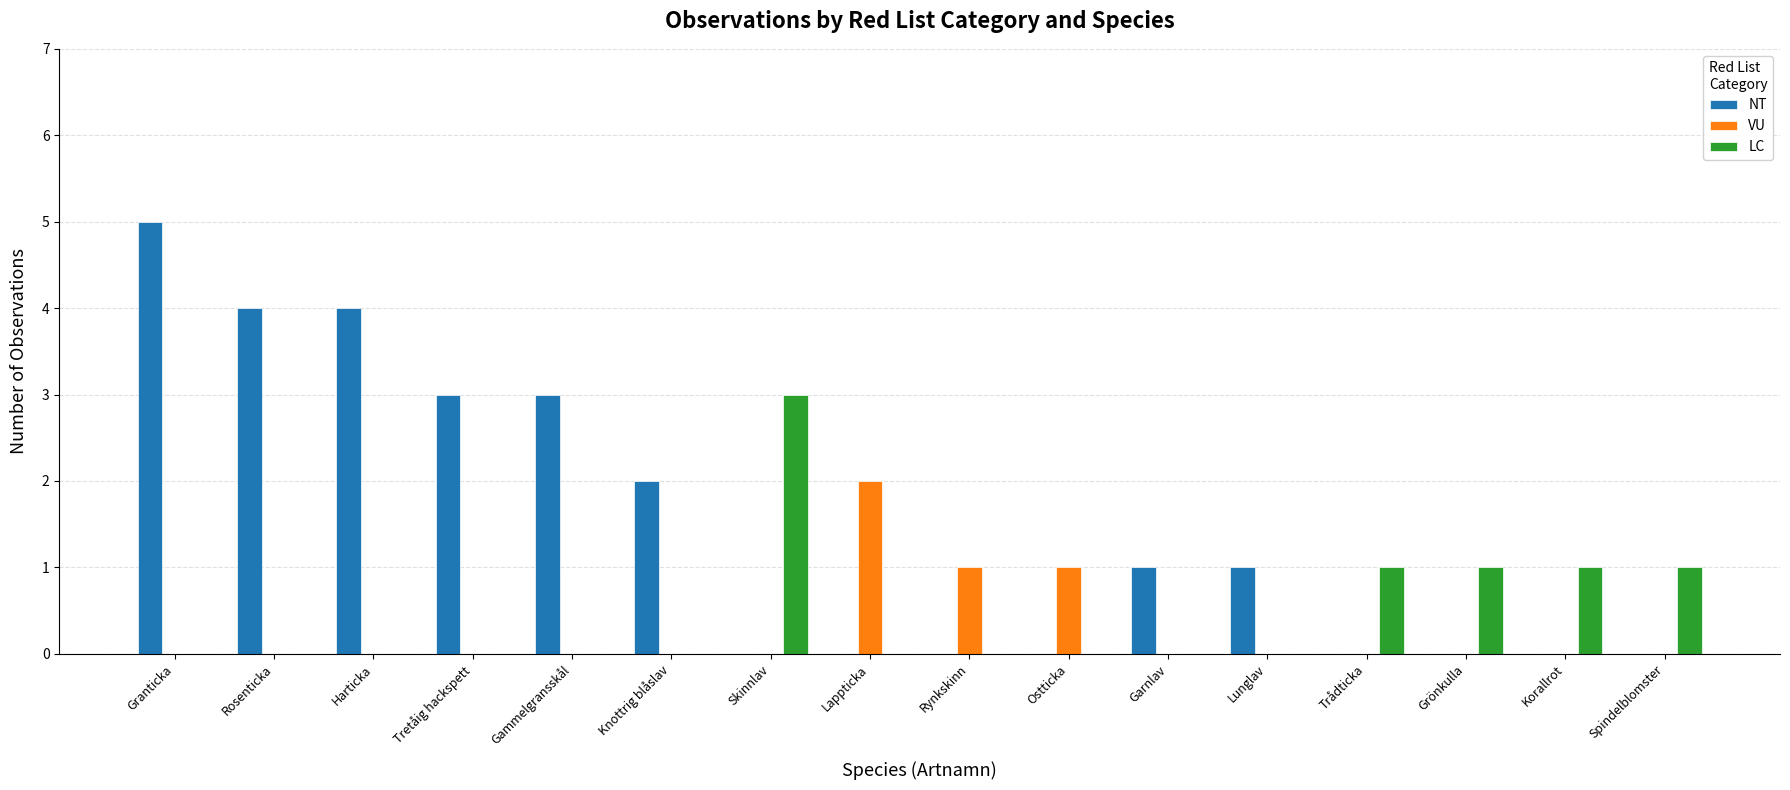

Which series changed the most between Rosenticka and Lunglav?

NT